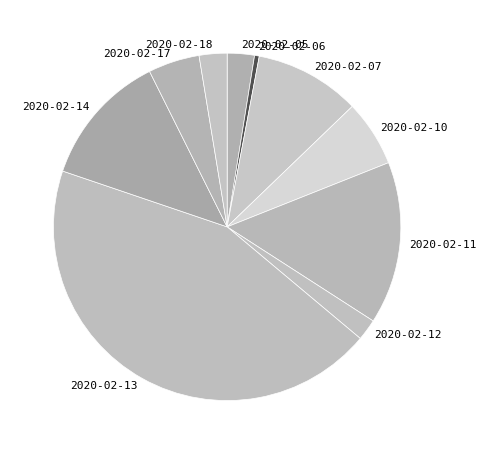

Which slice is the smallest?

2020-02-06